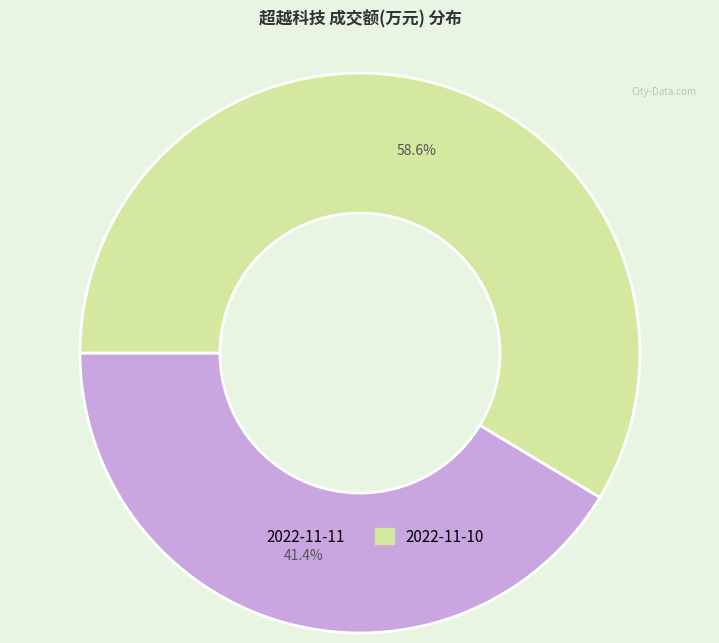

What is the largest slice in the pie chart?

2022-11-10